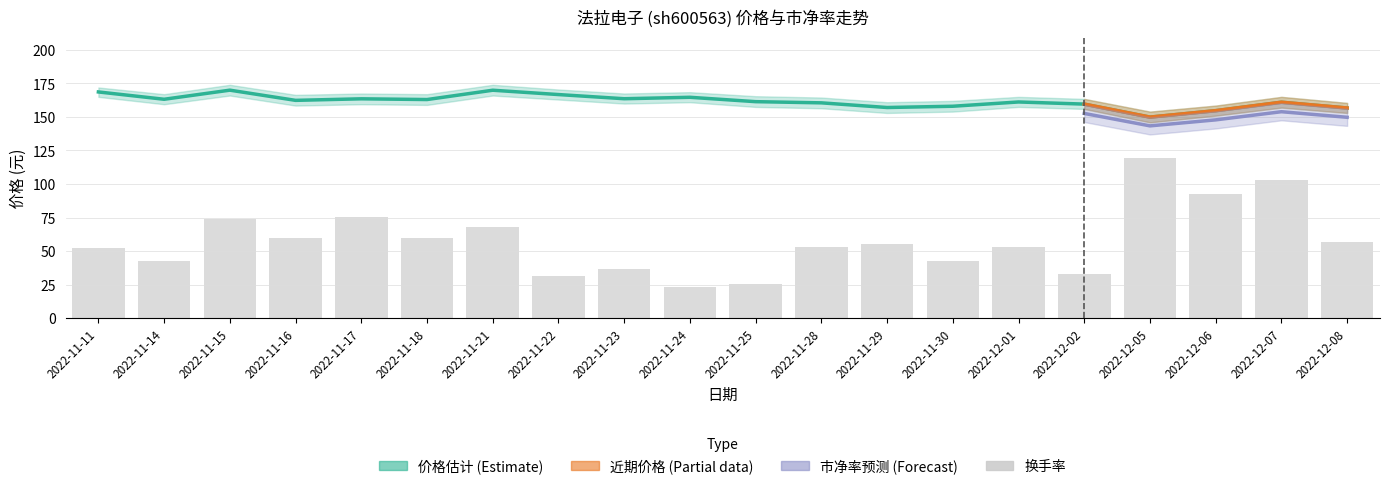

At which category is the sum across all series the highest?

2022-12-05